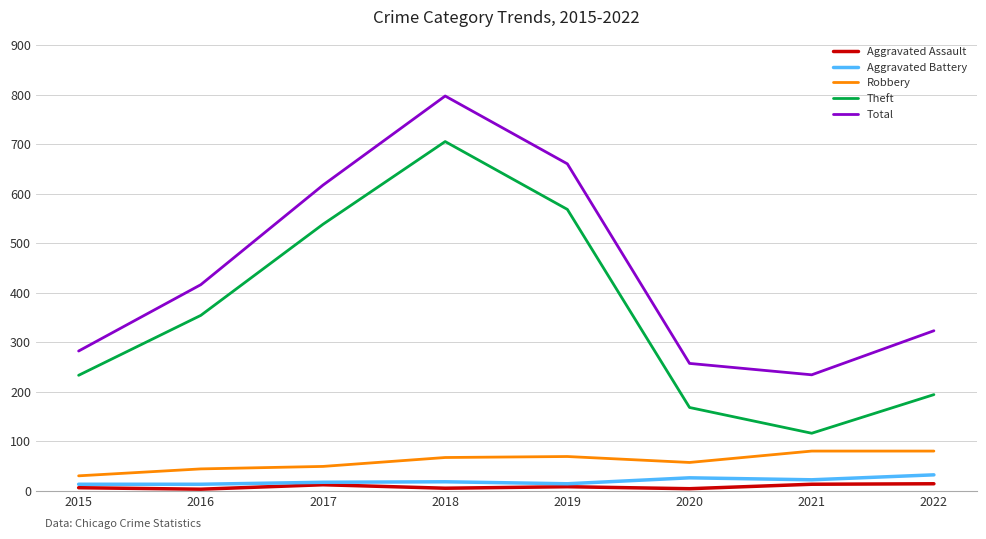

What is the highest value of the Aggravated Assault series?

14